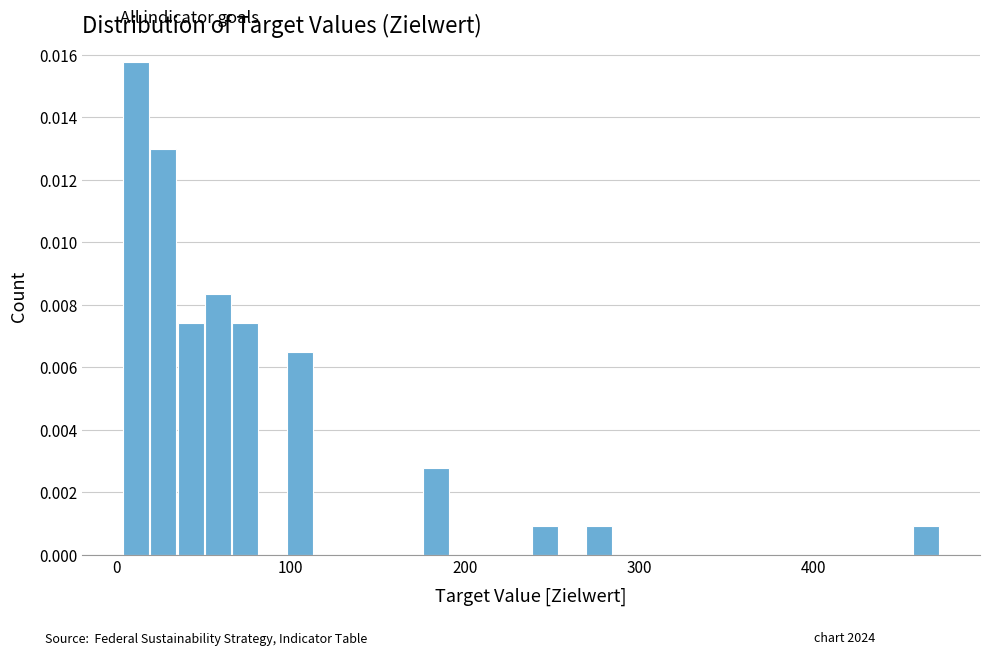

Read against the x-axis, roughly where is the centre of the tallest bar?

10